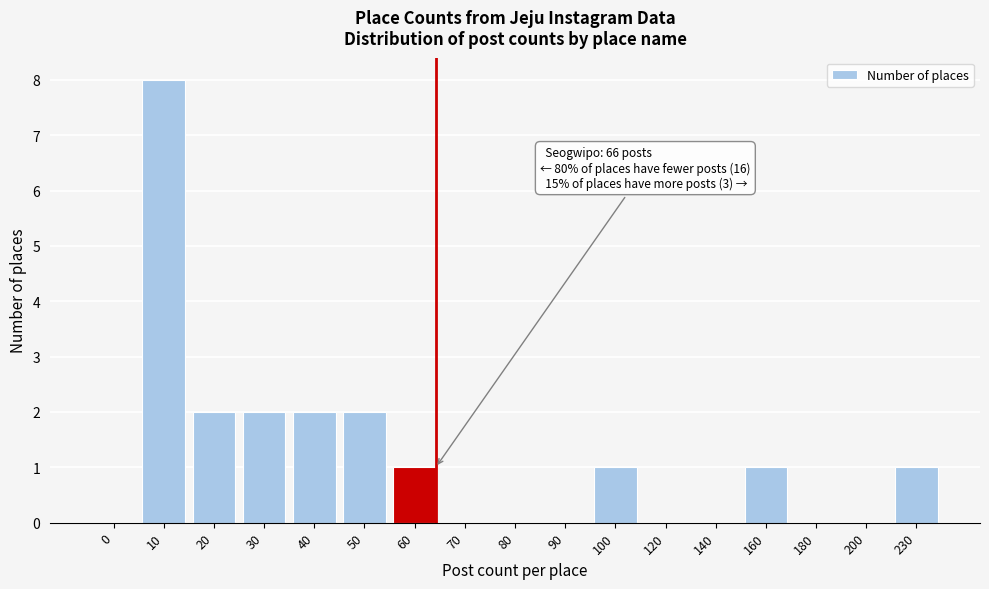

Reading left to right, what are all the values shown in this chart?

0=0	10=8	20=2	30=2	40=2	50=2	60=1	70=0	80=0	90=0	100=1	120=0	140=0	160=1	180=0	200=0	230=1